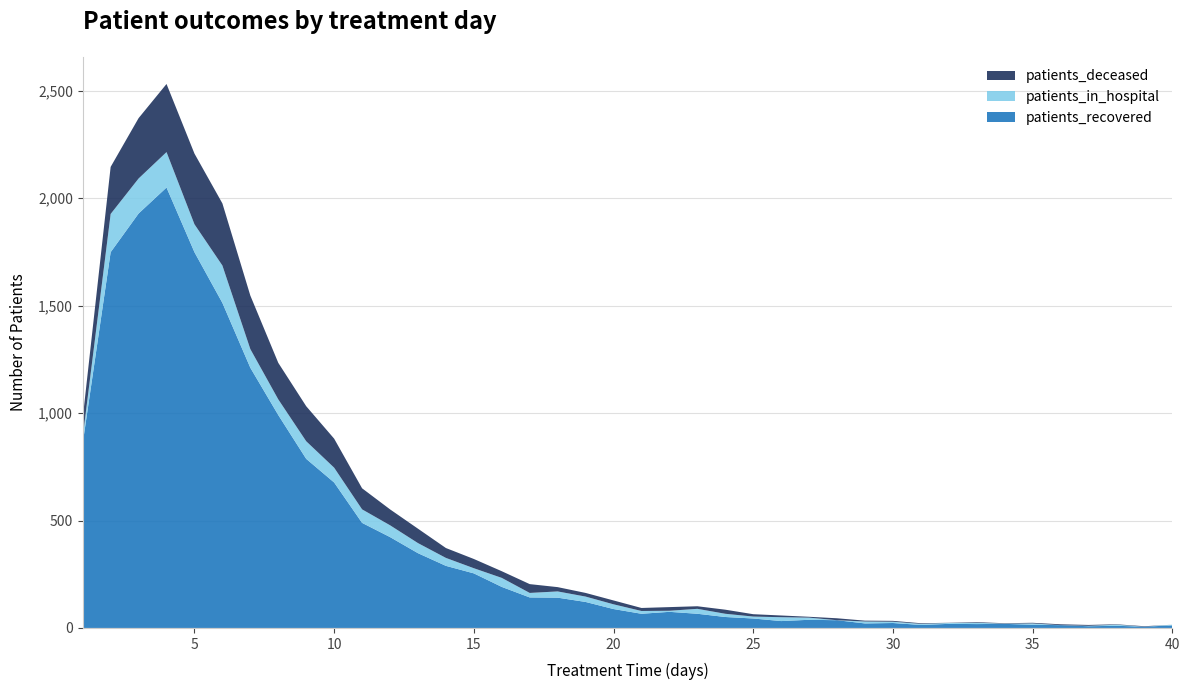

Reading left to right, transcribe all the data shown in this chart.

patients_recovered: 1=859	2=1749	3=1929	4=2050	5=1749	6=1513	7=1211	8=991	9=787	10=677	11=489	12=423	13=348	14=289	15=254	16=191	17=142	18=141	19=121	20=88	21=66	22=75	23=66	24=51	25=44	26=32	27=38	28=36	29=21	30=23	31=14	32=19	33=18	34=19	35=15	36=13	37=8	38=10	39=6	40=12
patients_in_hospital: 1=29	2=178	3=163	4=165	5=130	6=174	7=87	8=73	9=82	10=69	11=63	12=55	13=47	14=37	15=24	16=42	17=21	18=29	19=25	20=22	21=13	22=5	23=23	24=15	25=9	26=18	27=10	28=0	29=9	30=6	31=5	32=4	33=6	34=1	35=6	36=0	37=2	38=5	39=0	40=3
patients_deceased: 1=88	2=219	3=281	4=317	5=329	6=289	7=249	8=170	9=163	10=135	11=98	12=74	13=67	14=46	15=43	16=31	17=41	18=20	19=17	20=18	21=14	22=17	23=12	24=19	25=11	26=8	27=4	28=9	29=4	30=4	31=3	32=1	33=3	34=2	35=3	36=4	37=4	38=2	39=2	40=0